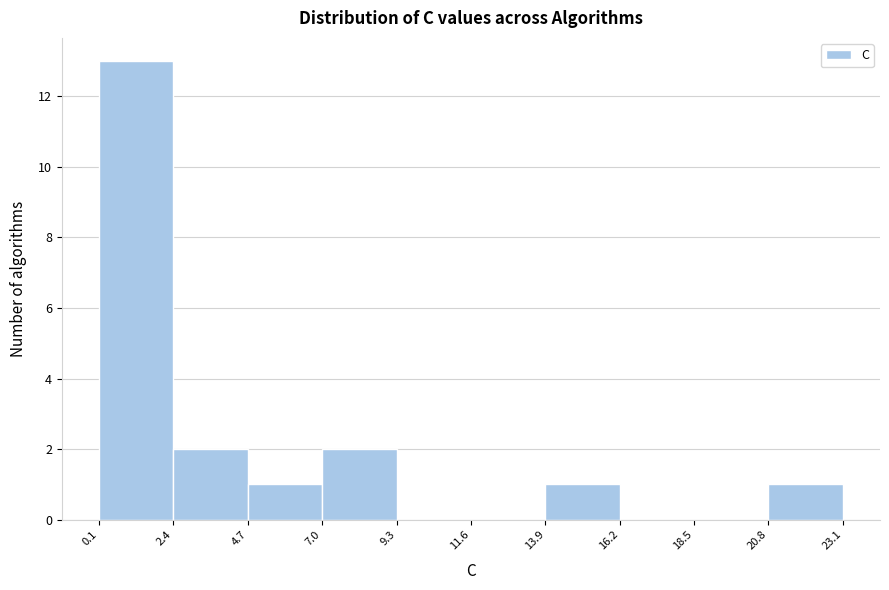

Which range on the x-axis has the tallest bar?

0.1 to 2.4